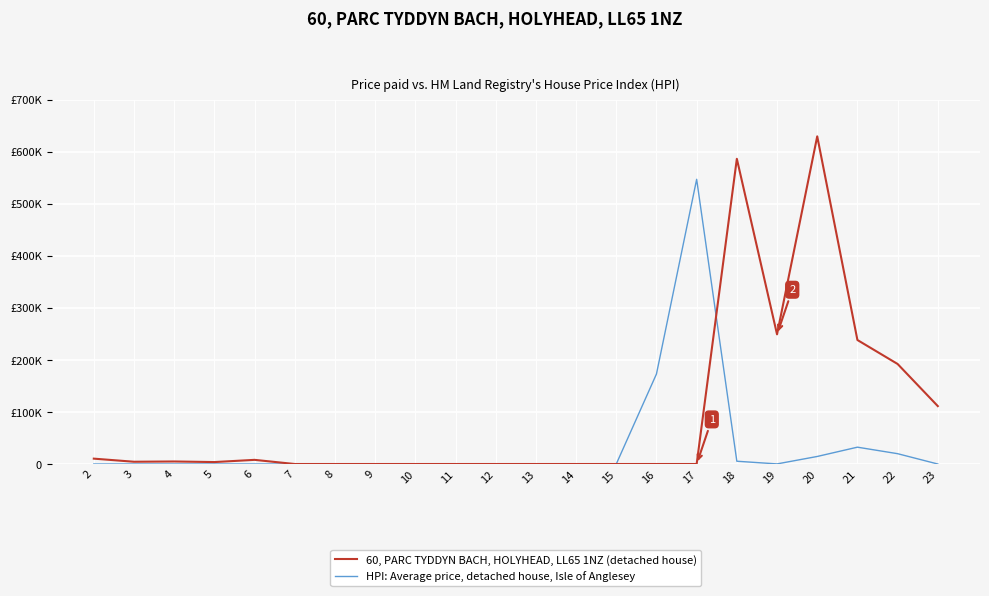

Where is HPI: Average price, detached house, Isle of Anglesey nearest to the value 273?

16